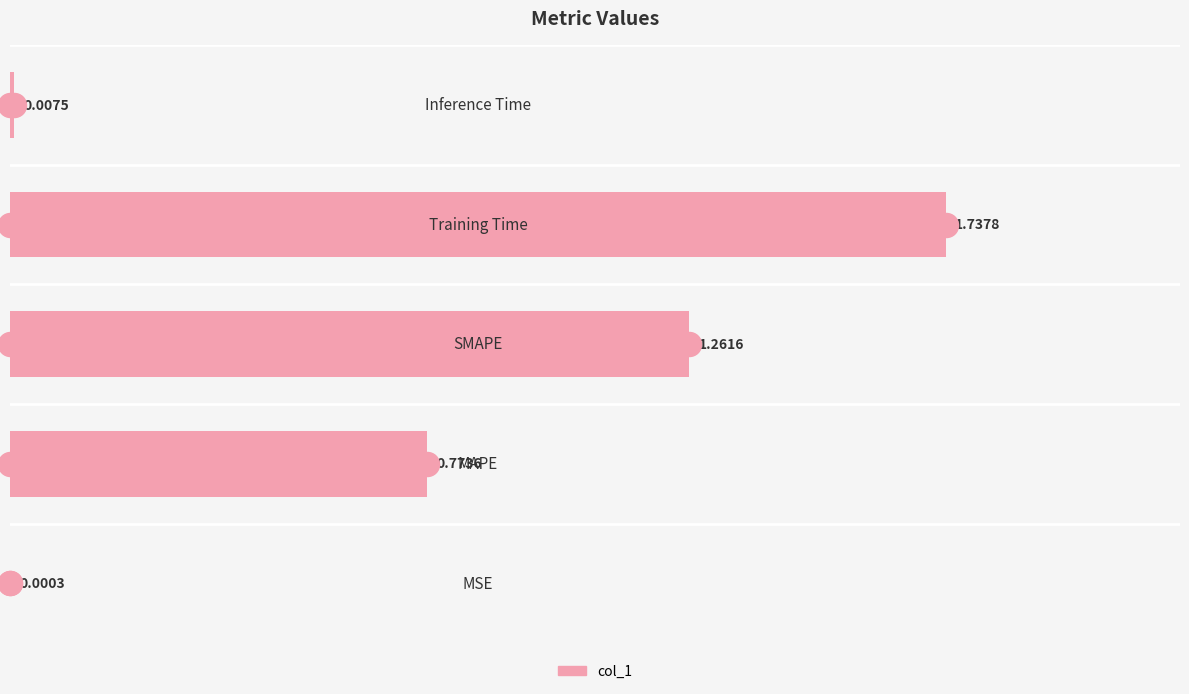

What is the change in value from 0.75 to 1.00?

-1.7